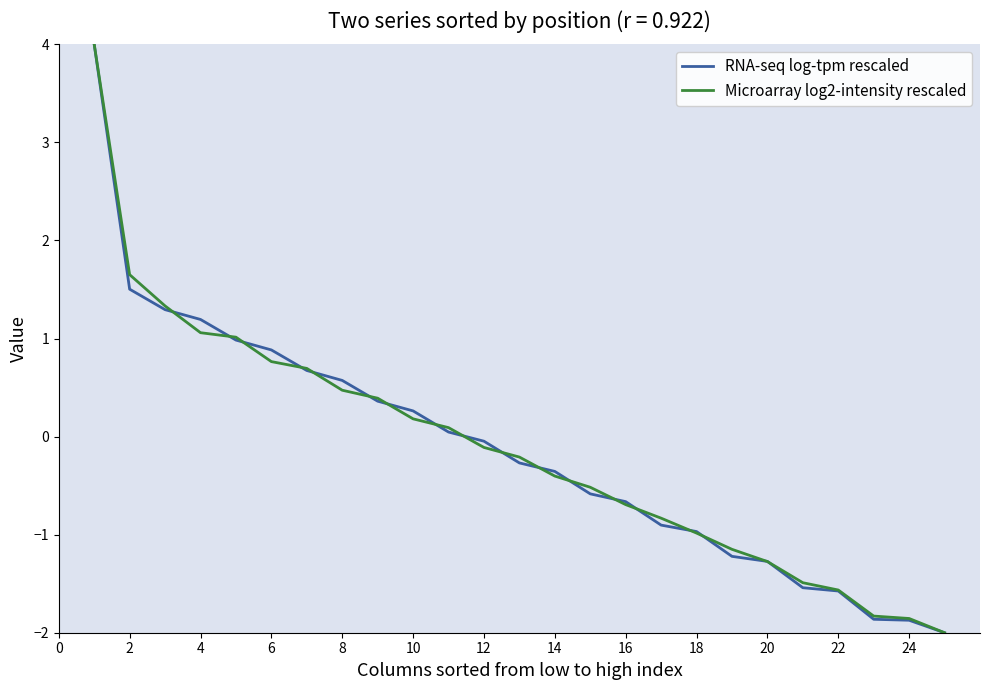

What is the highest value of the RNA-seq log-tpm rescaled series?

4.0